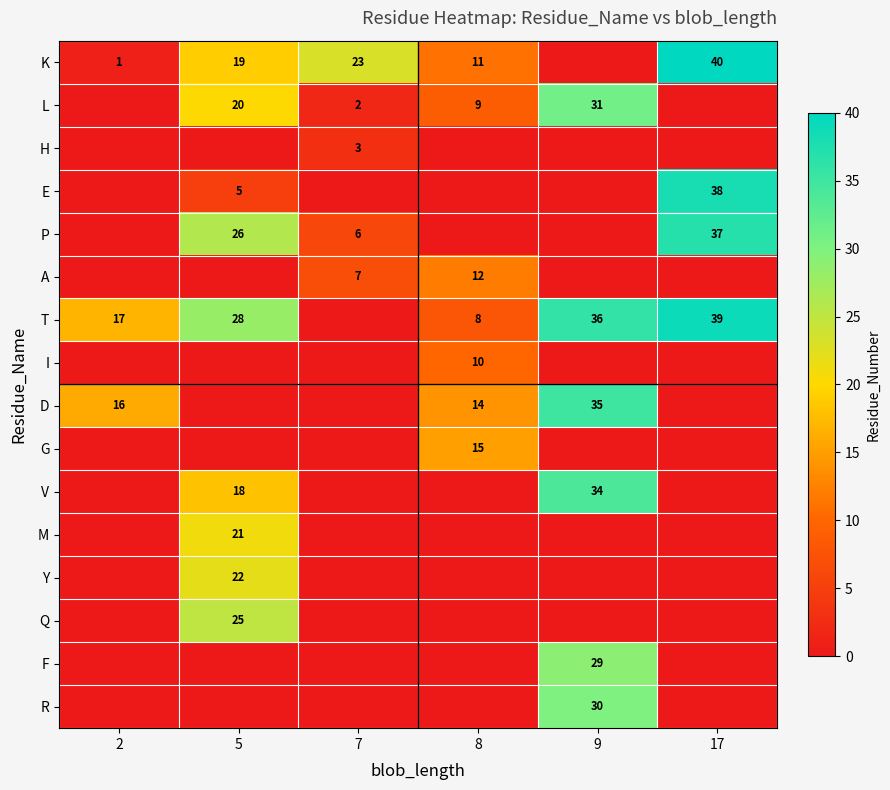

Is it true that L equals 5 at 8?

False